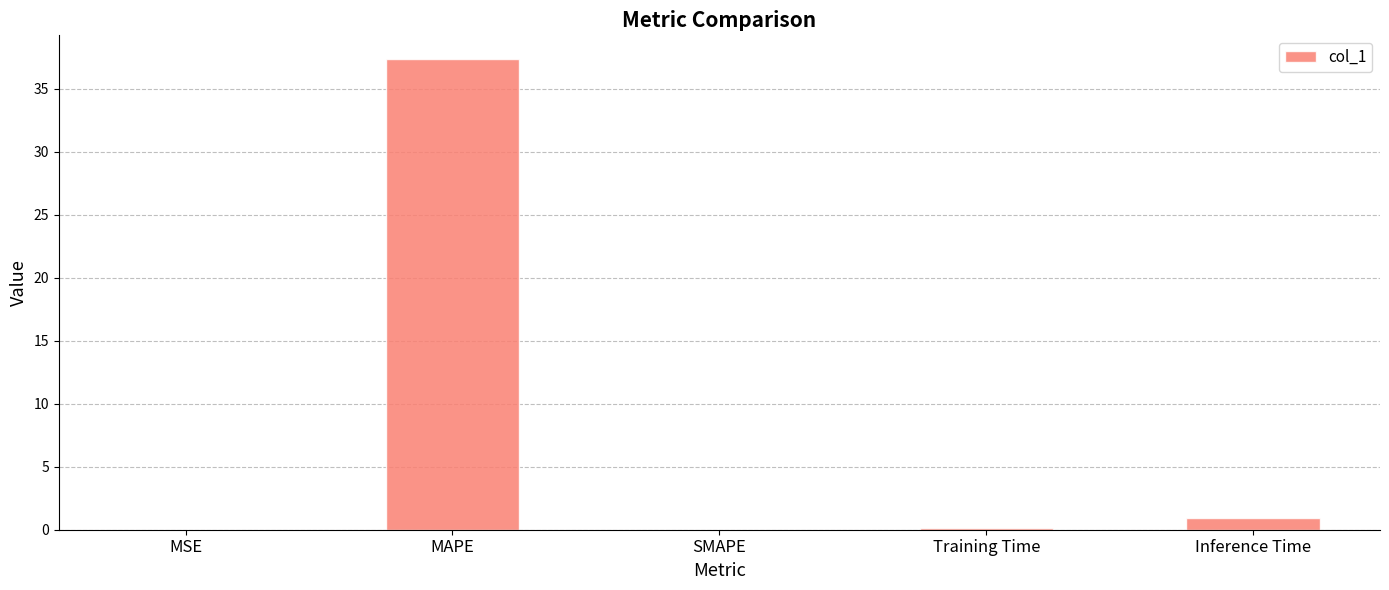

How many distinct data groups are displayed?

1